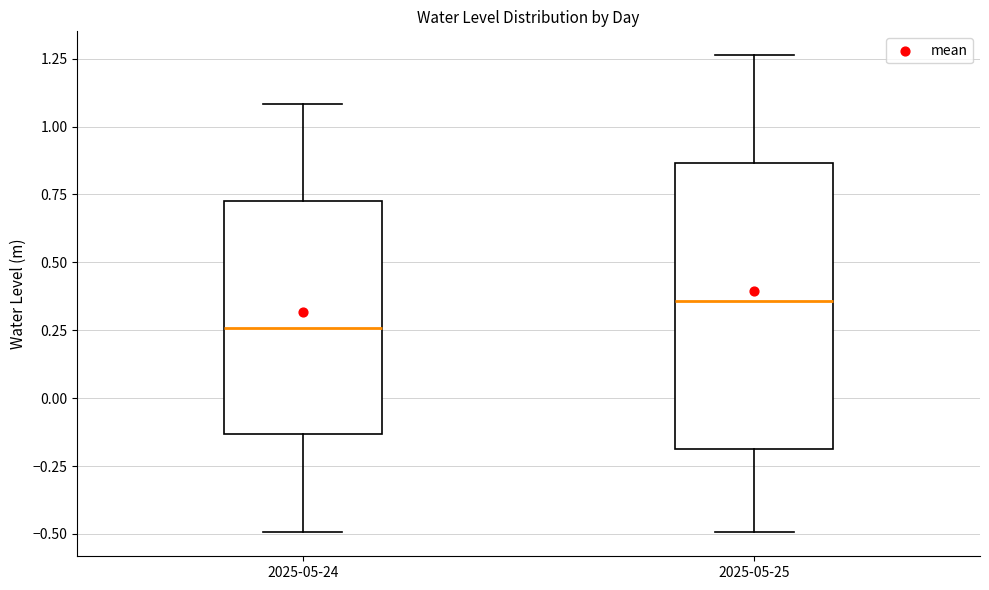

Where is the lower edge of the box for 2025-05-25 on the y-axis? The values are not printed on the chart, so give them approximately, as read against the axis.

-0.20